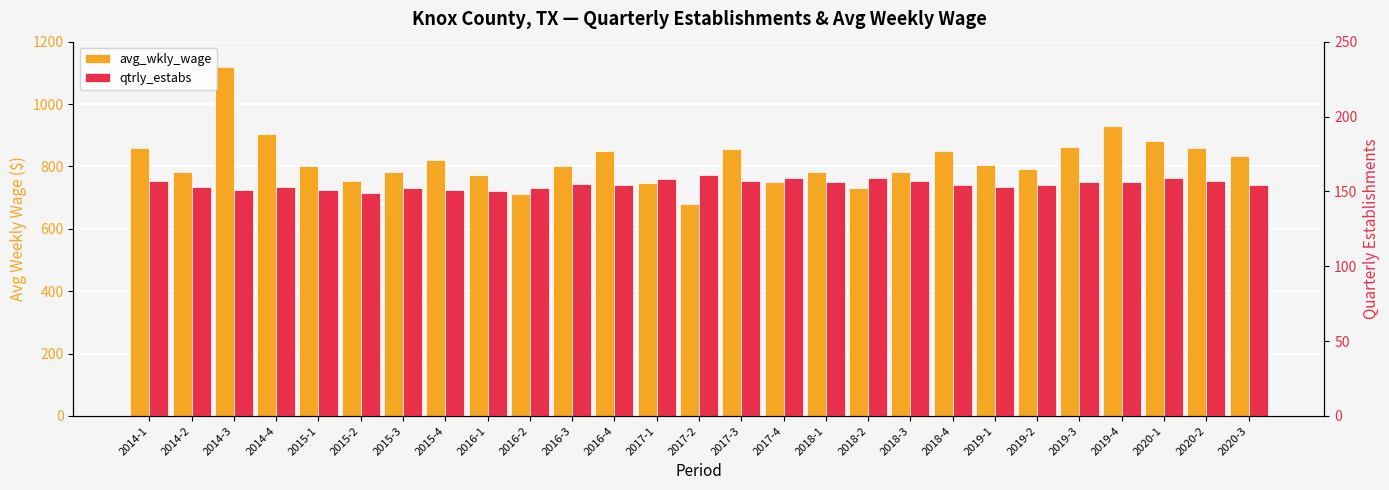

At which label does qtrly_estabs first exceed 154?

2014-1